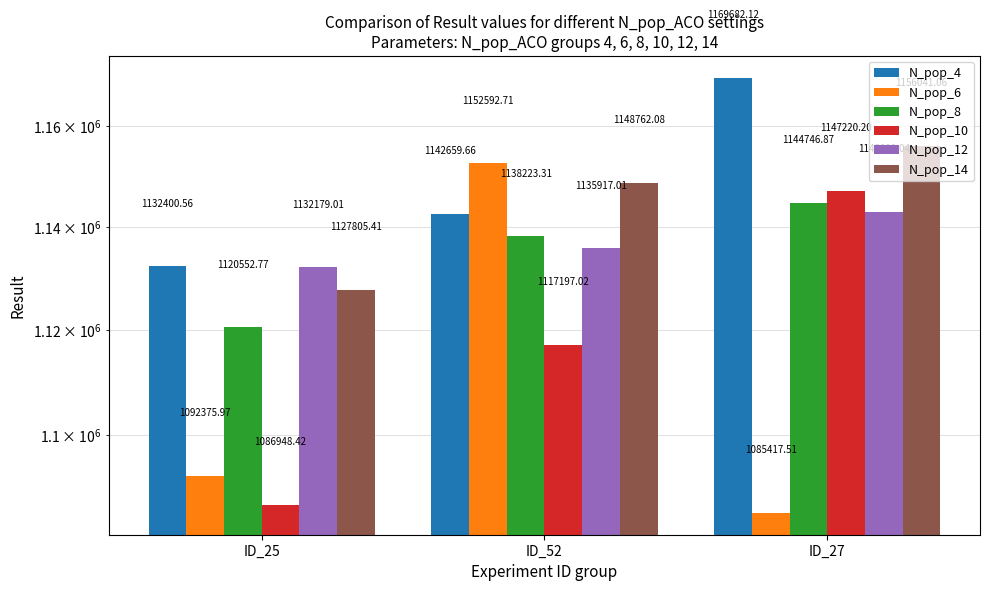

What position from the left is ID_25?

1